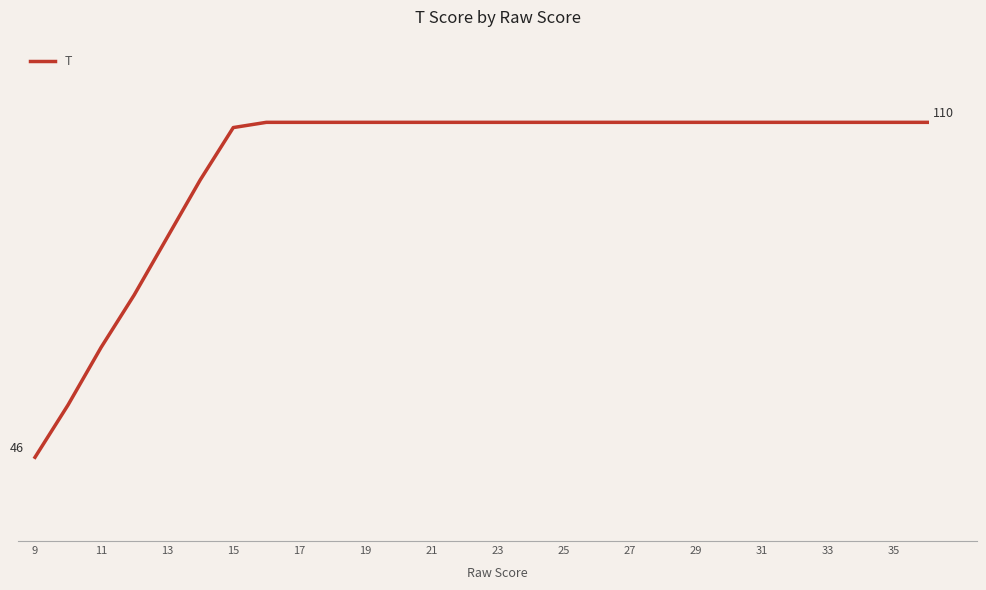

True or false: the data has more than 2 interior local peaks.

False